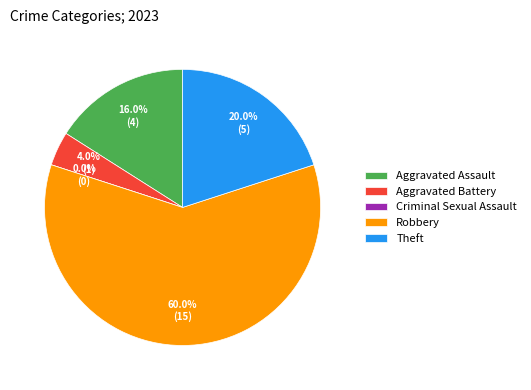

To the nearest percent, what portion does Aggravated Battery represent?

4%